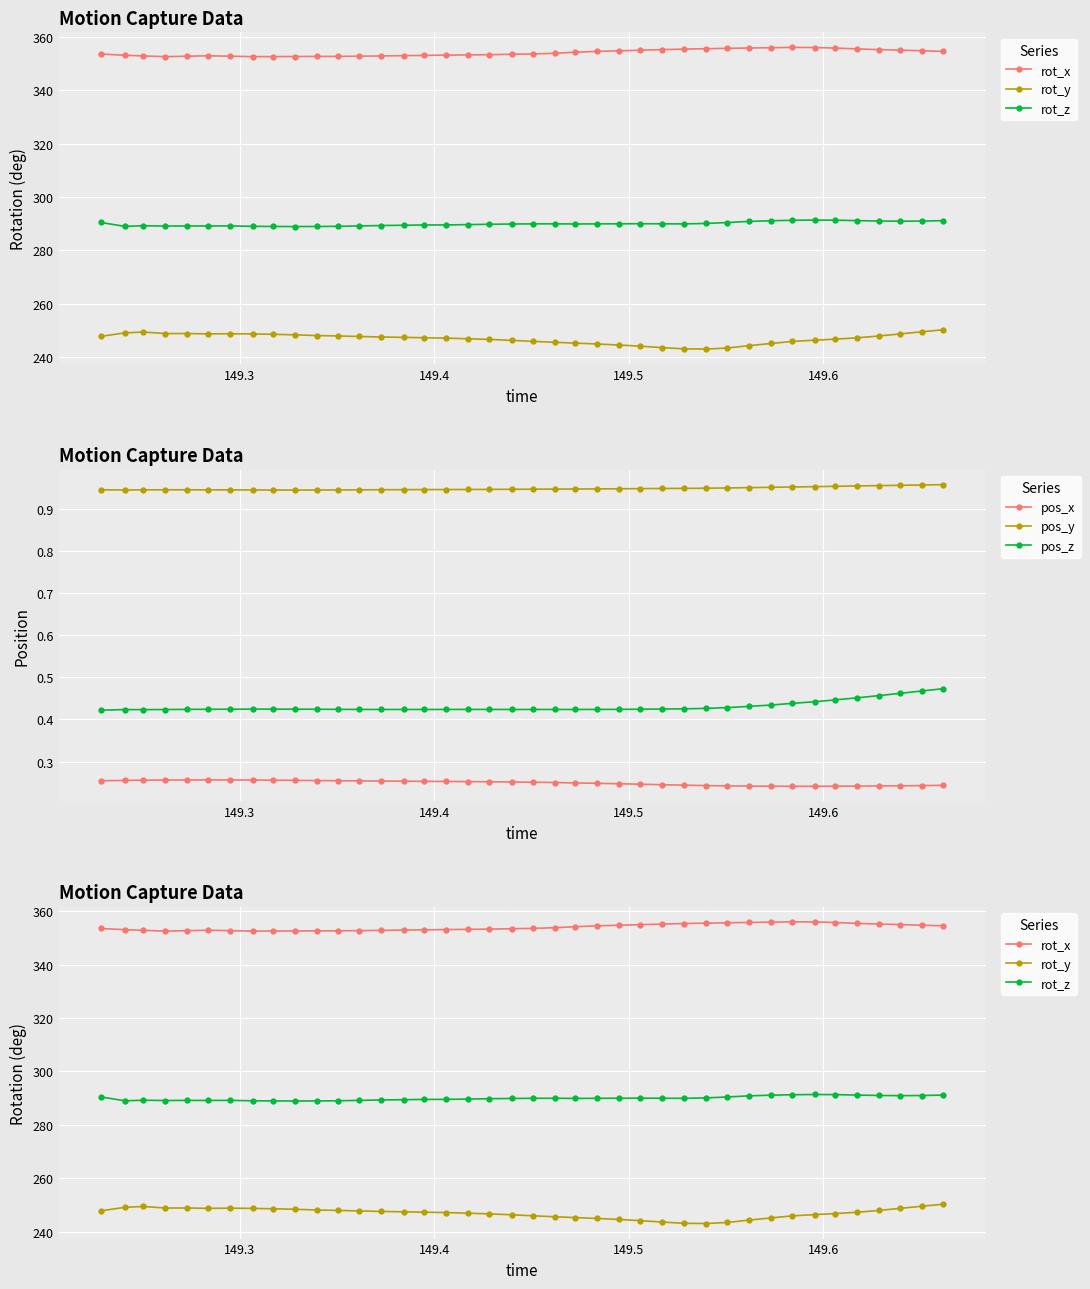

True or false: pos_y and pos_x cross at least once.

False